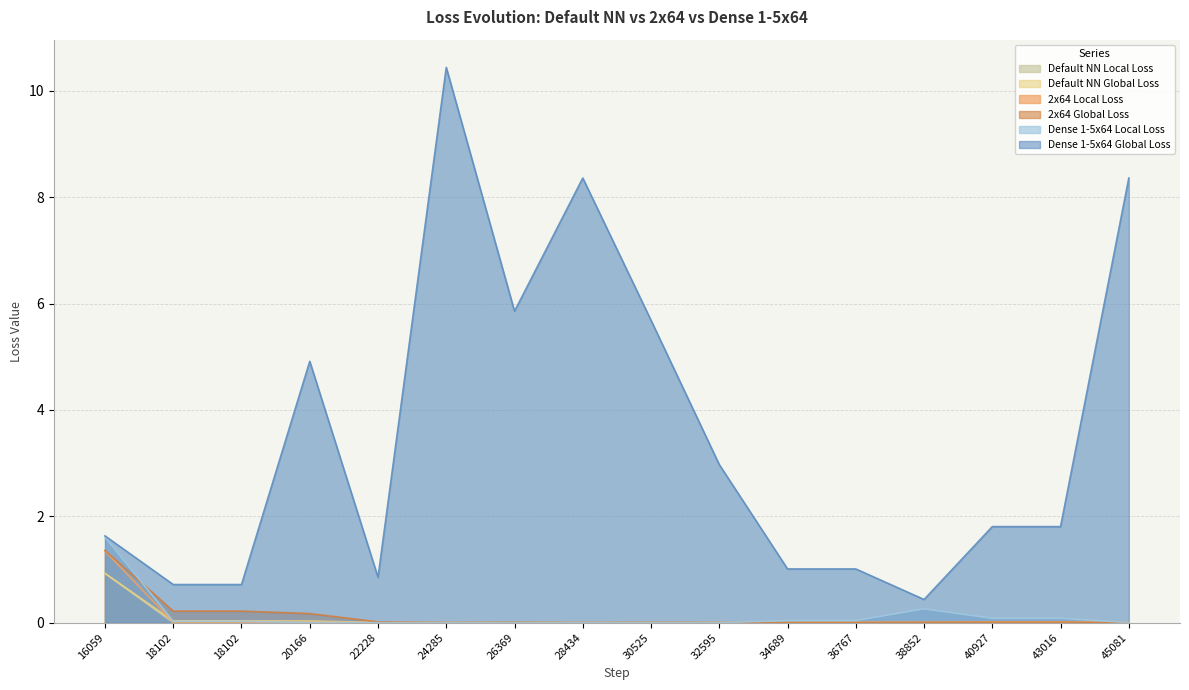

Reading left to right, list all the values displayed in this chart.

Default NN Local Loss: 16059=0.9	18102=0.0	18102=0.0	20166=0.0	22228=0.0	24285=0.0	26369=0.0	28434=0.0	30525=0.0	32595=0.0	34689=0.0	36767=0.0	38852=0.0	40927=0.0	43016=0.0	45081=0.0
Default NN Global Loss: 16059=0.9	18102=0.0	18102=0.0	20166=0.0	22228=0.0	24285=0.0	26369=0.0	28434=0.0	30525=0.0	32595=0.0	34689=0.0	36767=0.0	38852=0.0	40927=0.0	43016=0.0	45081=0.0
2x64 Local Loss: 16059=1.3	18102=0.0	18102=0.0	20166=0.0	22228=0.0	24285=0.0	26369=0.0	28434=0.0	30525=0.0	32595=0.0	34689=0.0	36767=0.0	38852=0.0	40927=0.0	43016=0.0	45081=0.0
2x64 Global Loss: 16059=1.4	18102=0.2	18102=0.2	20166=0.2	22228=0.0	24285=0.0	26369=0.0	28434=0.0	30525=0.0	32595=0.0	34689=0.0	36767=0.0	38852=0.0	40927=0.0	43016=0.0	45081=0.0
Dense 1-5x64 Local Loss: 16059=1.6	18102=0.0	18102=0.0	20166=0.0	22228=0.0	24285=0.0	26369=0.0	28434=0.0	30525=0.0	32595=0.0	34689=0.0	36767=0.0	38852=0.3	40927=0.1	43016=0.1	45081=0.0
Dense 1-5x64 Global Loss: 16059=1.6	18102=0.7	18102=0.7	20166=4.9	22228=0.9	24285=10.4	26369=5.9	28434=8.4	30525=5.7	32595=3.0	34689=1.0	36767=1.0	38852=0.4	40927=1.8	43016=1.8	45081=8.4